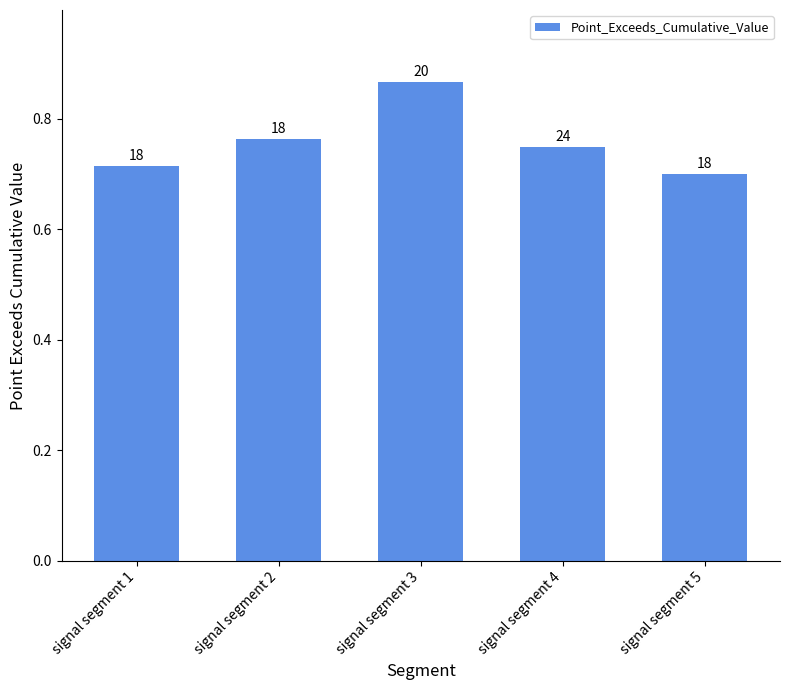

What is the minimum value shown in the chart?

0.7